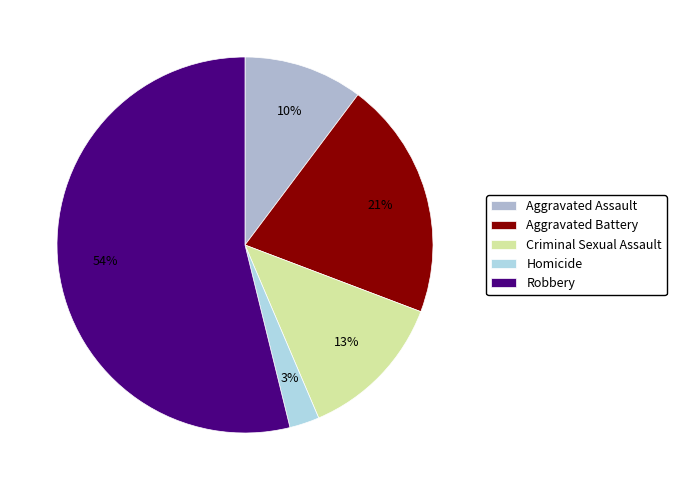

Is it true that Aggravated Battery is 8% of the pie?

False